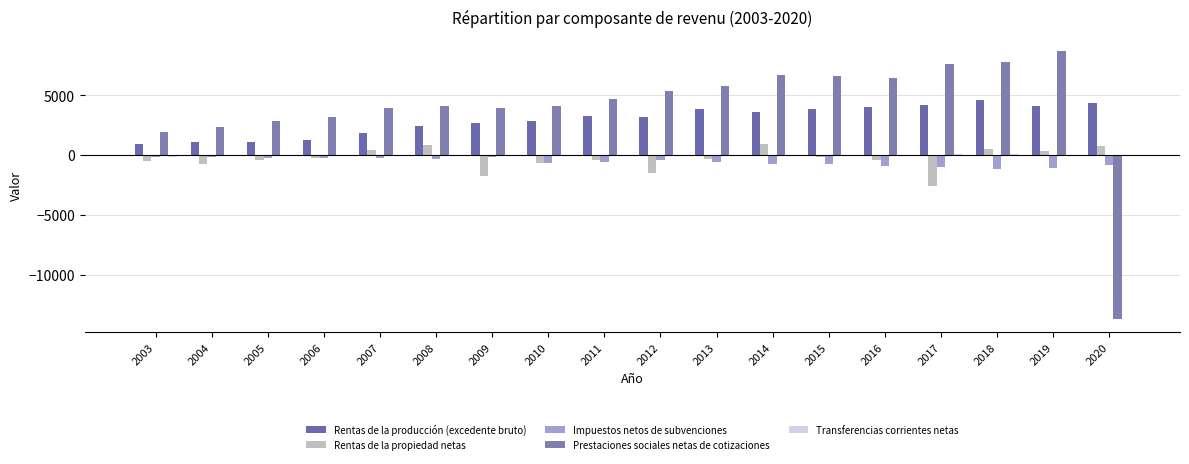

How many groups of bars are there?

18